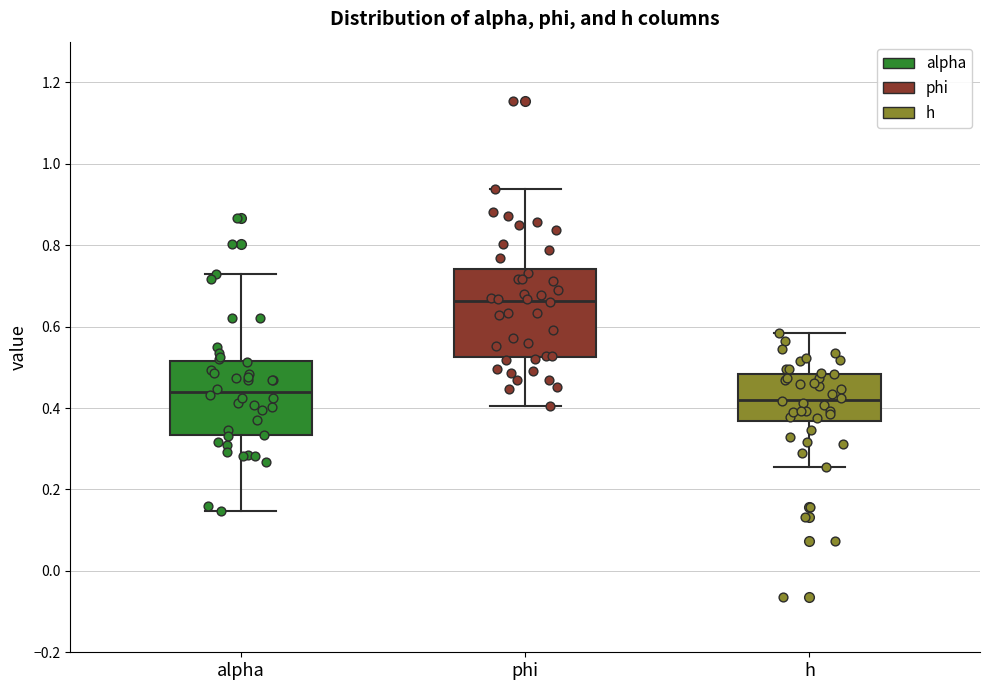

Reading left to right, read every box against the y-axis: the position of its median line, the range the box covers, and the ends of its whiskers. The values are not printed on the chart, so give them approximately, as read against the axis.

alpha: median 0.44, box 0.34 to 0.52, whiskers 0.14 to 0.72
phi: median 0.66, box 0.52 to 0.74, whiskers 0.40 to 0.94
h: median 0.42, box 0.36 to 0.48, whiskers 0.26 to 0.58